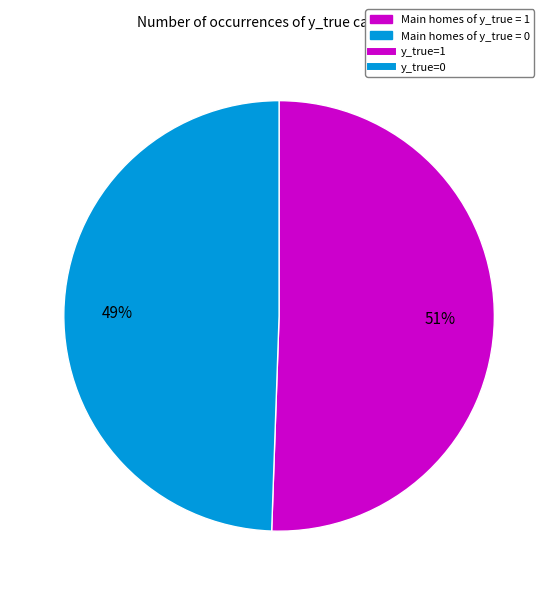

Count the number of slices in the pie.

2